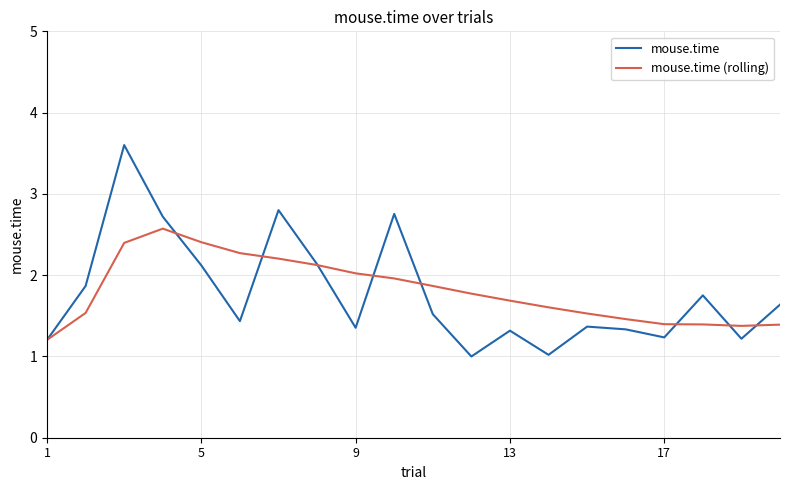

How many distinct data groups are displayed?

2